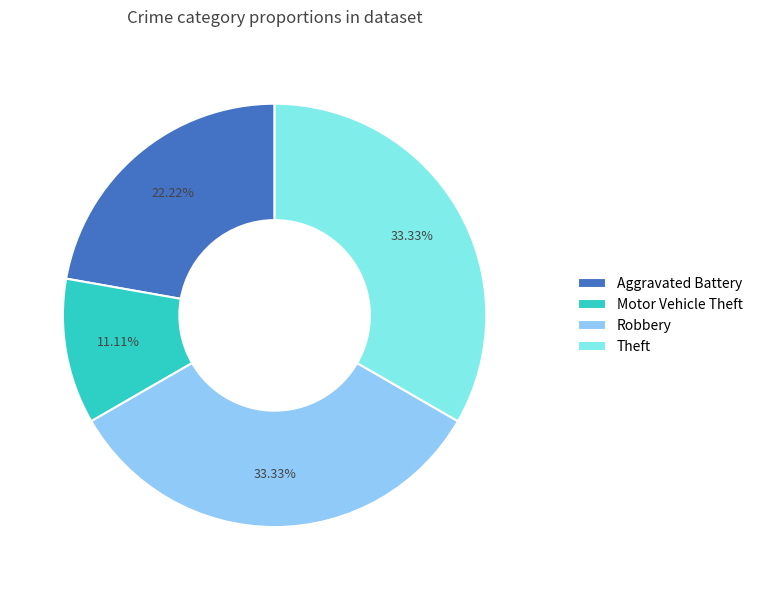

How many slices are in this pie chart?

4